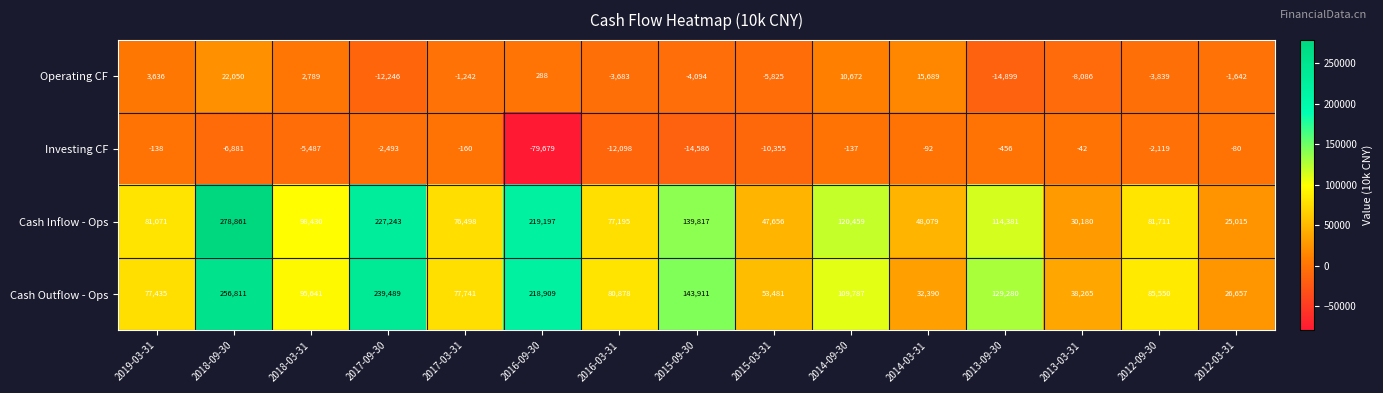

How many distinct data groups are displayed?

4